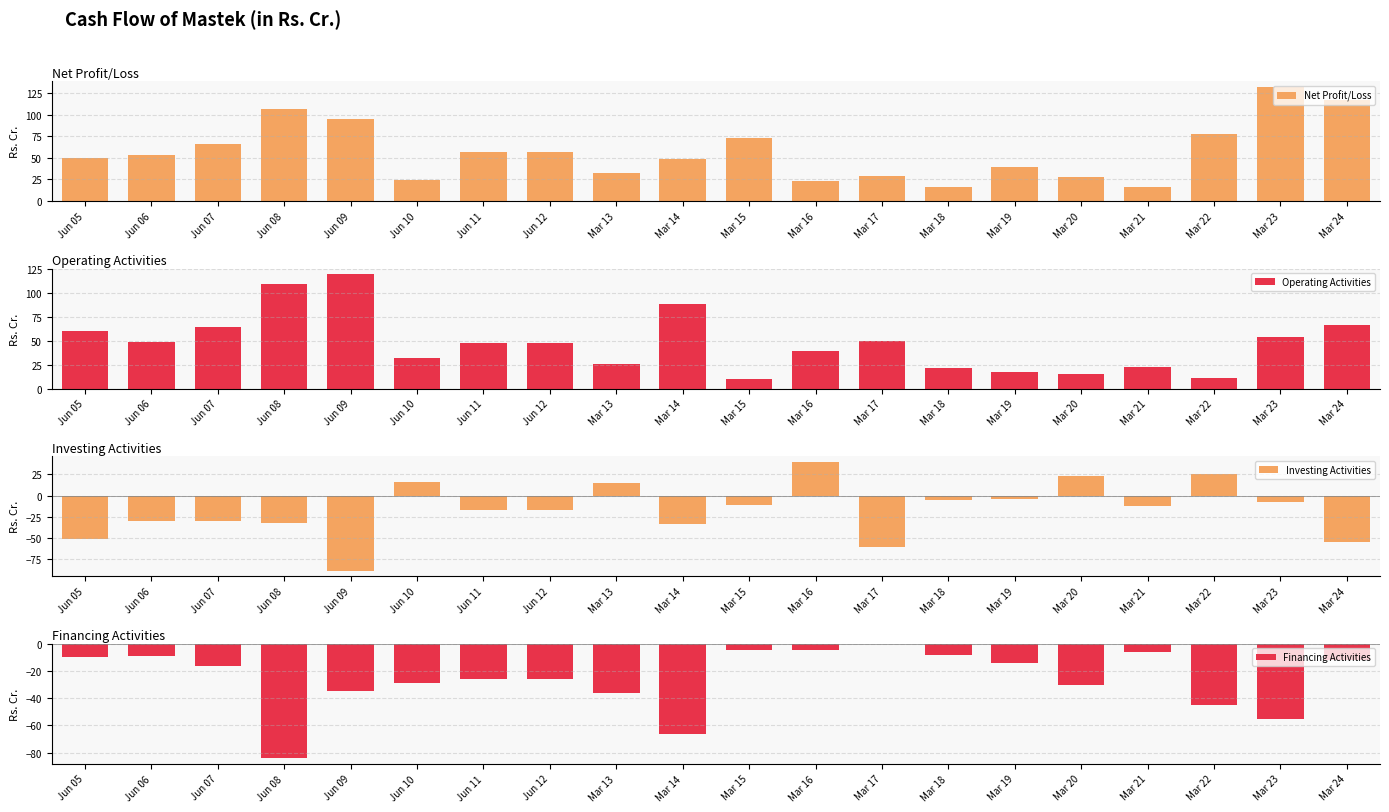

Reading left to right, extract all data points from this chart.

Net Profit/Loss: 50.2	53.2	65.7	106.6	94.7	24.0	57.0	57.0	32.5	48.3	73.2	23.7	29.4	15.7	39.2	27.4	16.5	77.1	132.1	116.7
Operating Activities: 60.6	49.2	64.2	109.2	119.9	32.6	47.9	47.9	25.9	88.9	9.9	39.6	50.2	22.1	17.9	15.8	22.8	11.4	54.1	67.2
Investing Activities: -50.8	-29.4	-29.4	-32.7	-88.3	15.7	-16.7	-16.7	14.7	-33.2	-11.1	40.1	-60.5	-5.6	-3.7	22.7	-12.6	25.4	-7.3	-54.8
Financing Activities: -10.2	-8.9	-16.5	-83.9	-34.8	-28.8	-25.9	-25.9	-36.2	-66.5	-4.8	-4.4	-0.1	-8.2	-14.4	-30.0	-6.5	-45.0	-55.5	-11.7